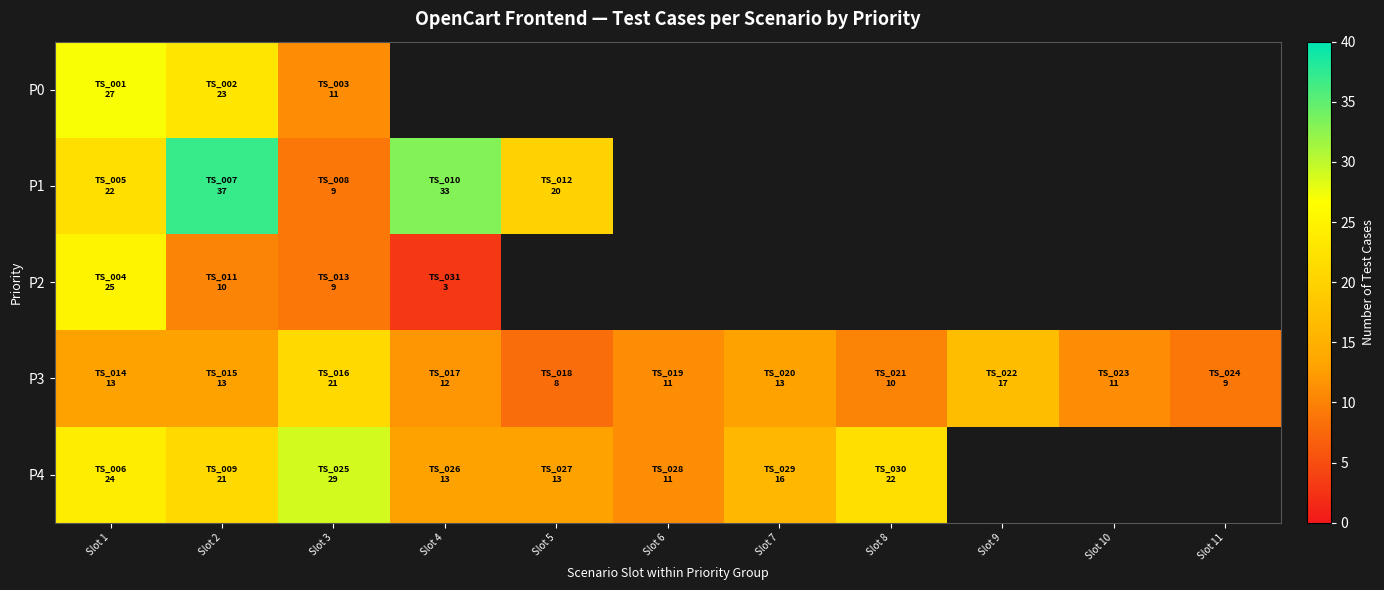

Count the number of categories in the chart.

11